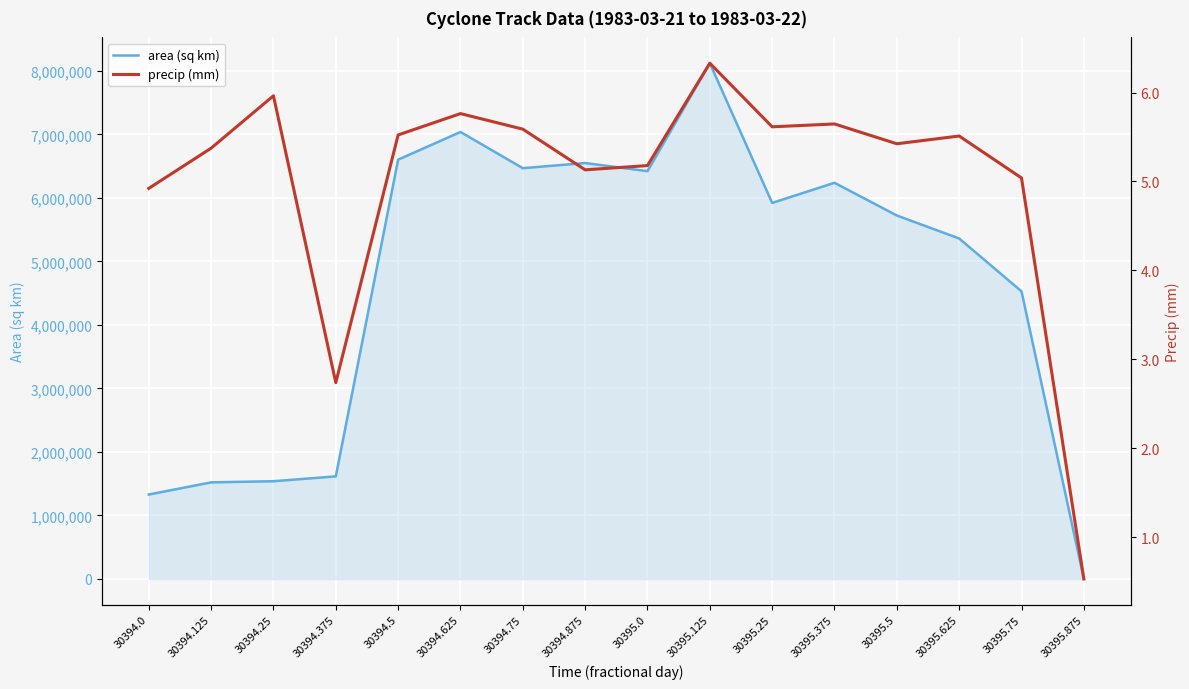

How many distinct data groups are displayed?

2